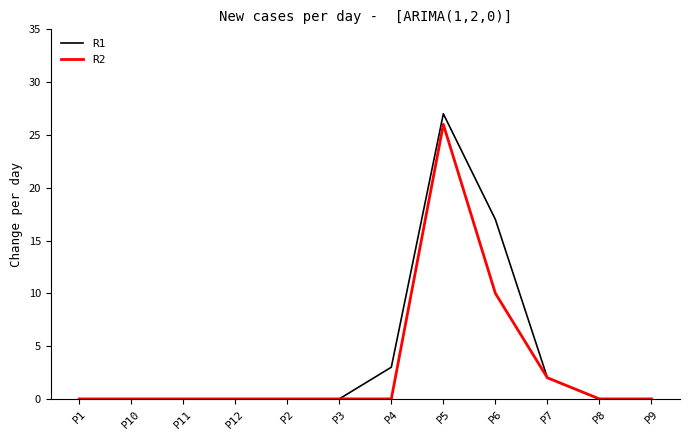

What position from the right is P11?

10